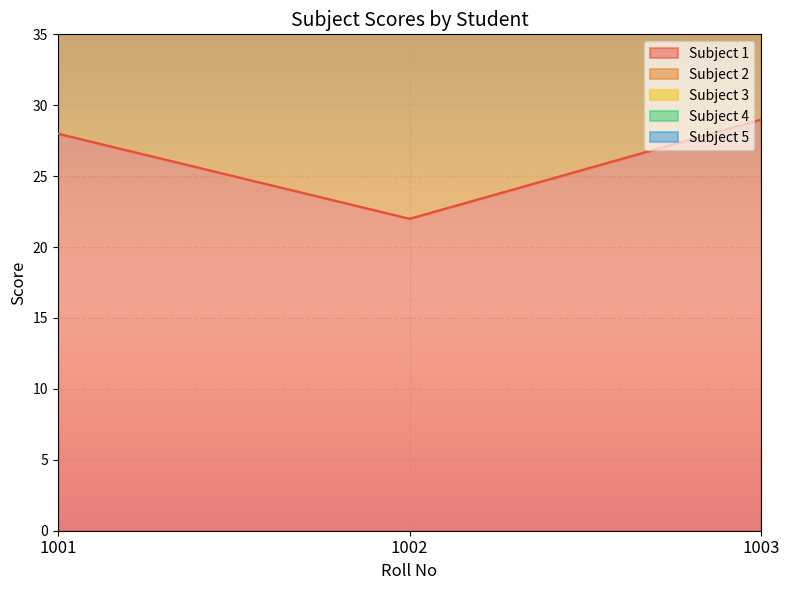

What is the minimum value for Subject 1?

22